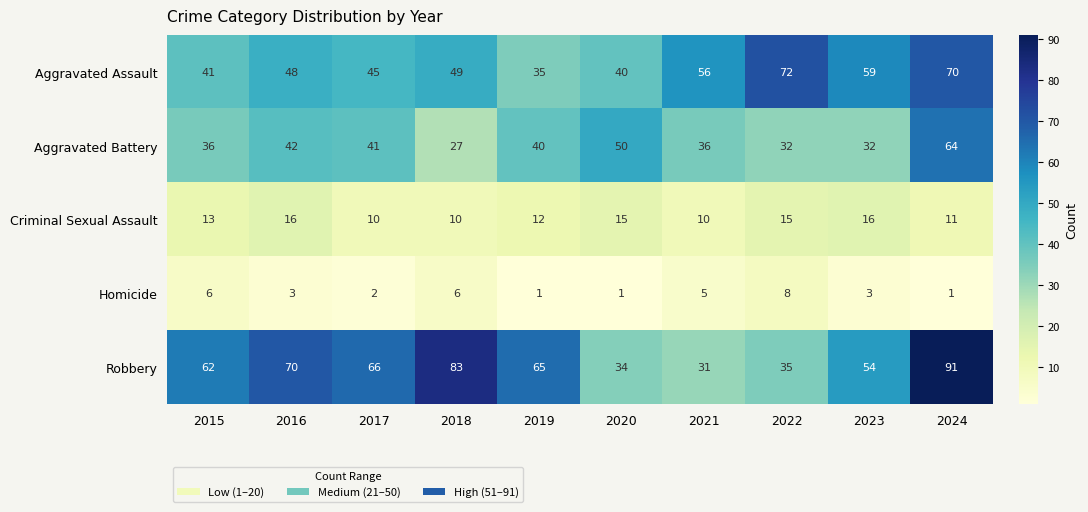

Count the number of data series in this chart.

5